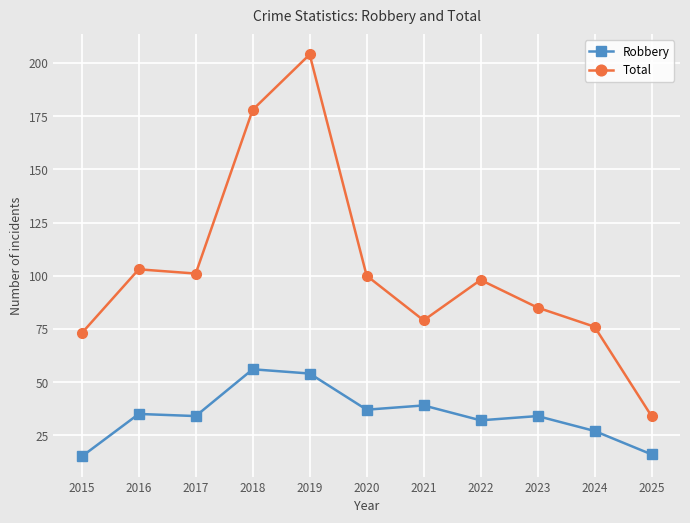

Reading right to left, what are all the values shown in this chart?

Robbery: 16	27	34	32	39	37	54	56	34	35	15
Total: 34	76	85	98	79	100	204	178	101	103	73